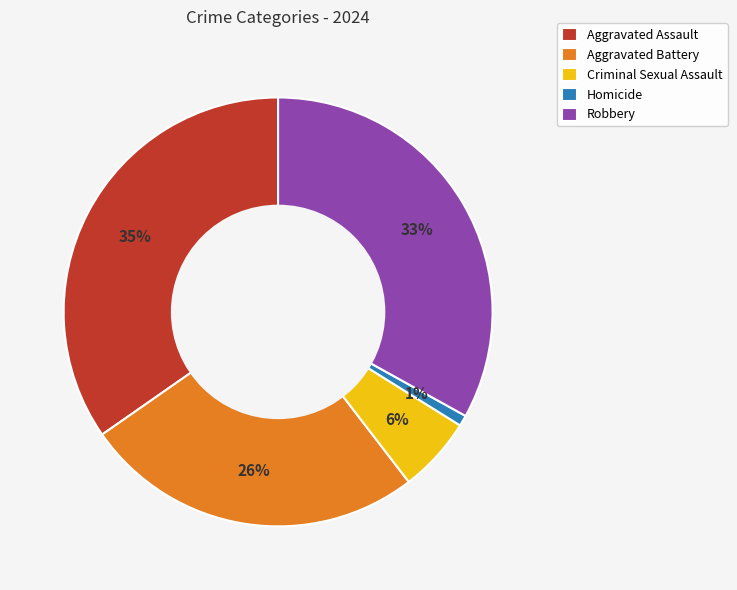

Rank the categories by value from lowest to highest.

Homicide, Criminal Sexual Assault, Aggravated Battery, Robbery, Aggravated Assault